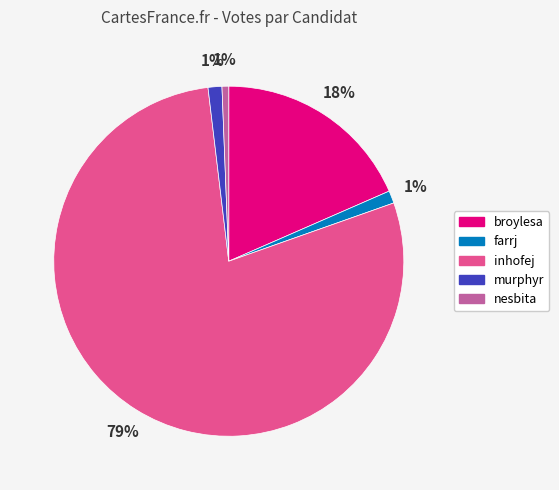

Is it true that nesbita is 11% of the pie?

False